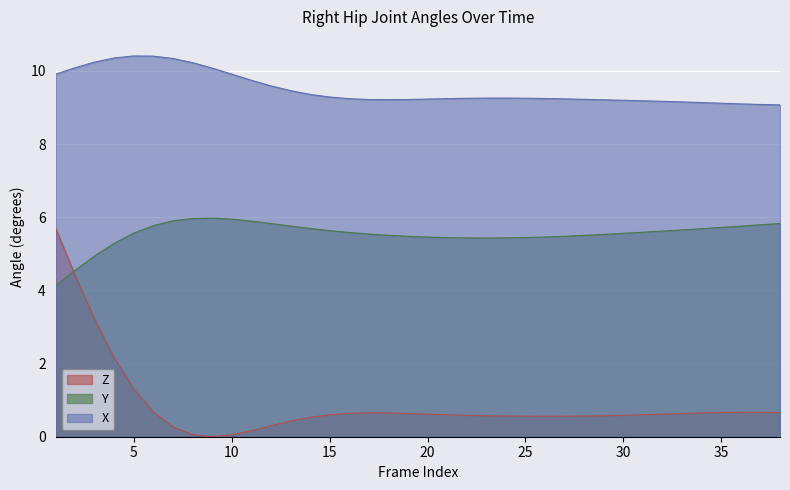

What is the average value of the Z series?

0.9